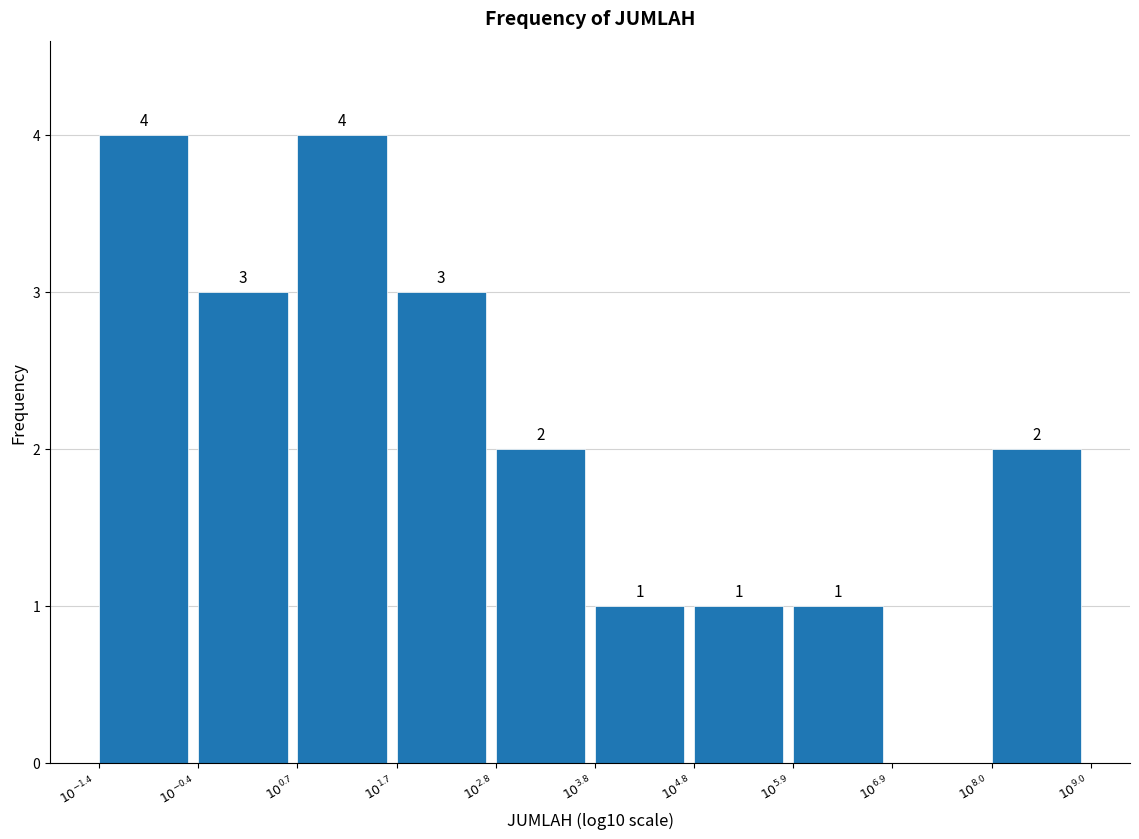

How many values are between 1 and 3?

7